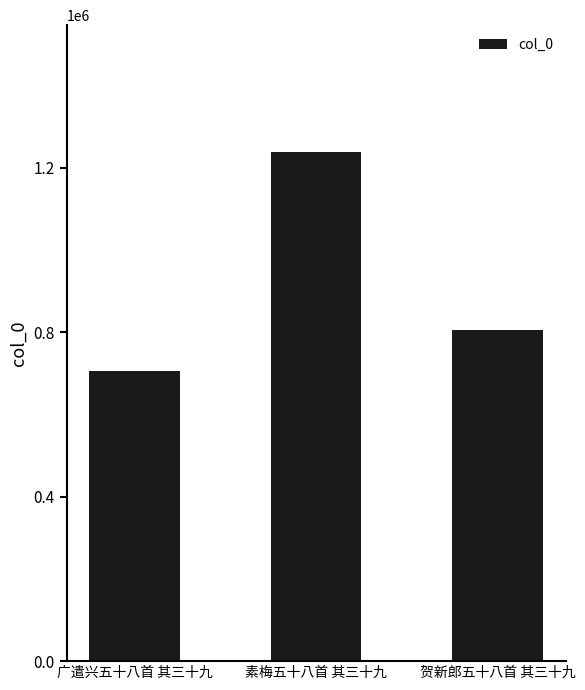

Where is the data nearest to the value 972355?

贺新郎五十八首 其三十九